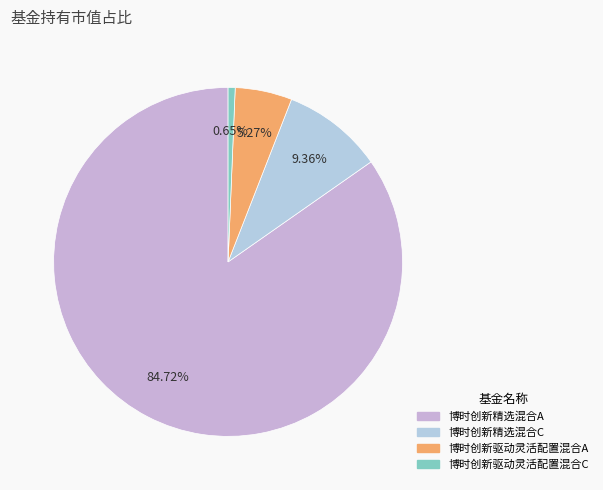

Which category accounts for the majority?

博时创新精选混合A